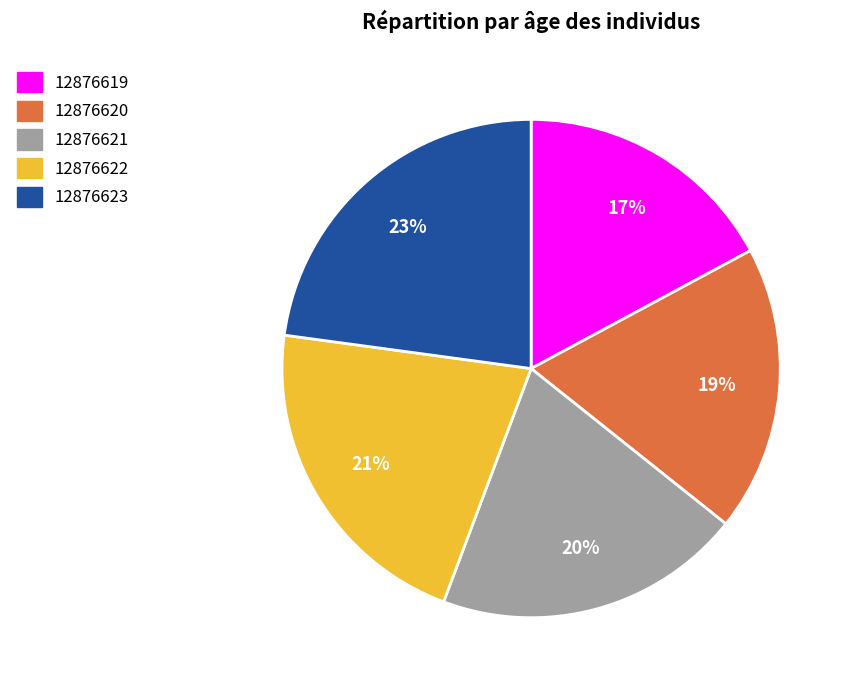

To the nearest percent, what percentage of the pie is 12876620?

19%